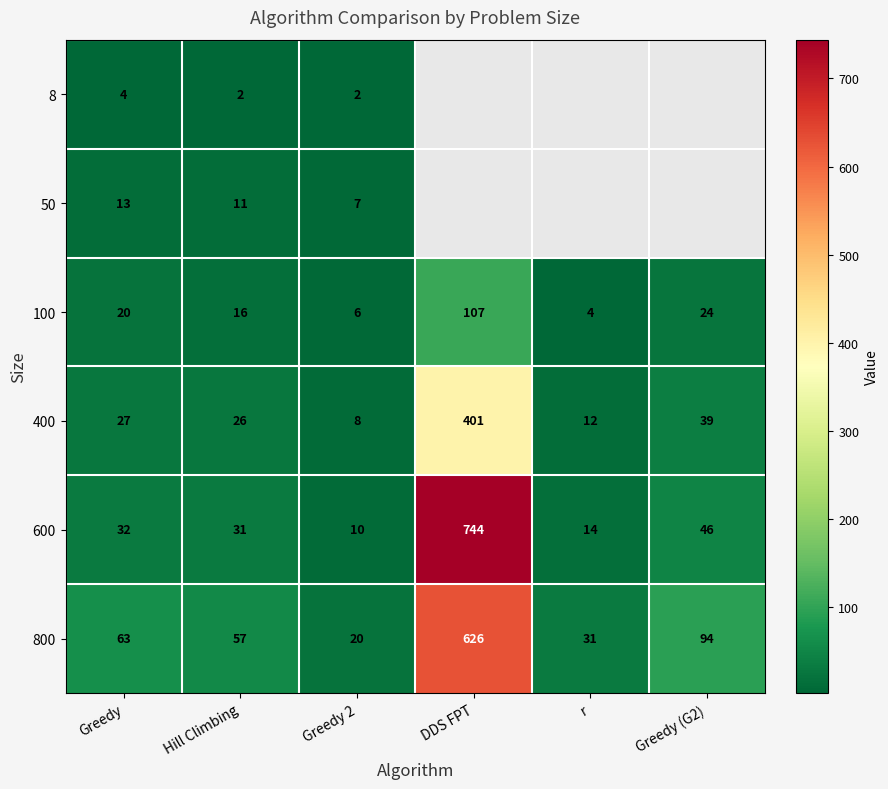

The 50 series shows 6.0 at Hill Climbing. True or false?

False